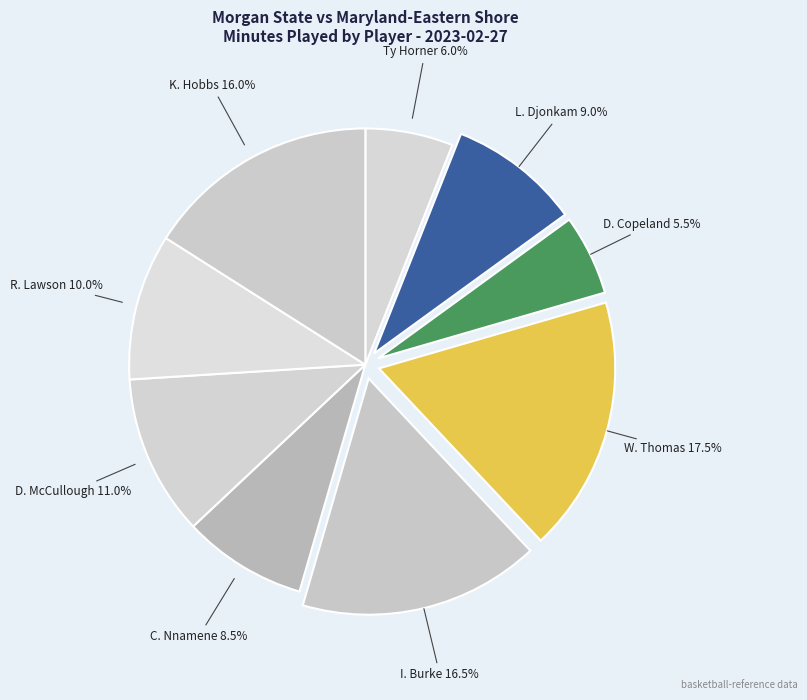

What is the largest slice in the pie chart?

W. Thomas